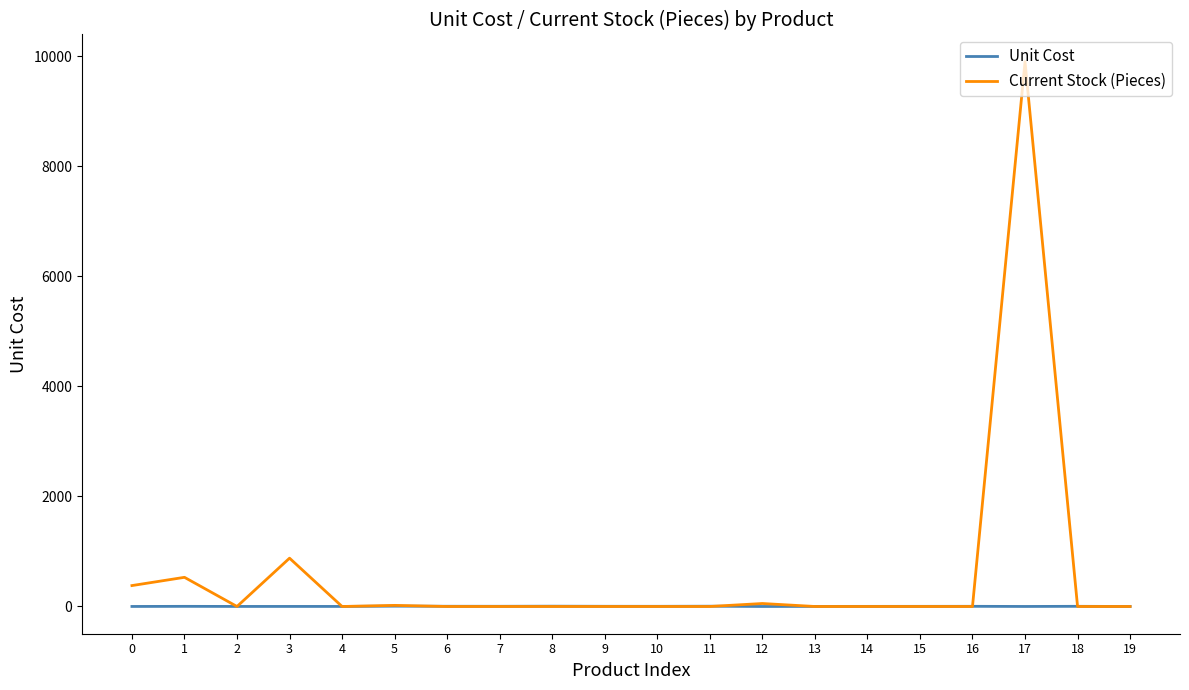

Which series has the largest total across all categories?

Current Stock (Pieces)